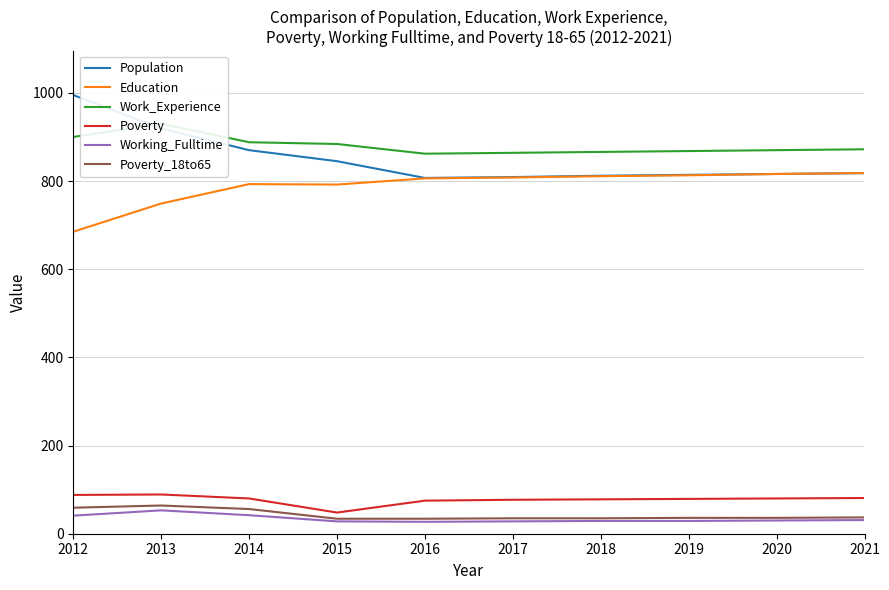

Which category has the highest value in the Education series?

2021